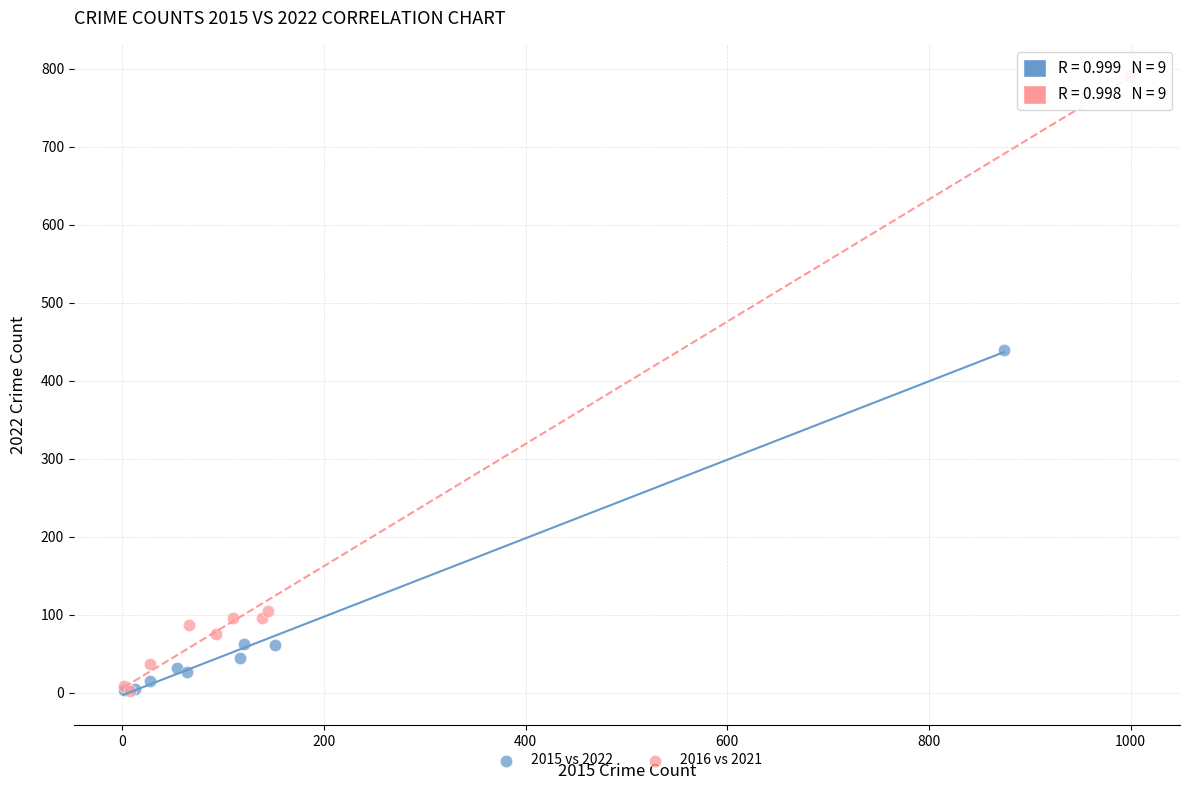

Which series contains the highest Y value?

2016 vs 2021